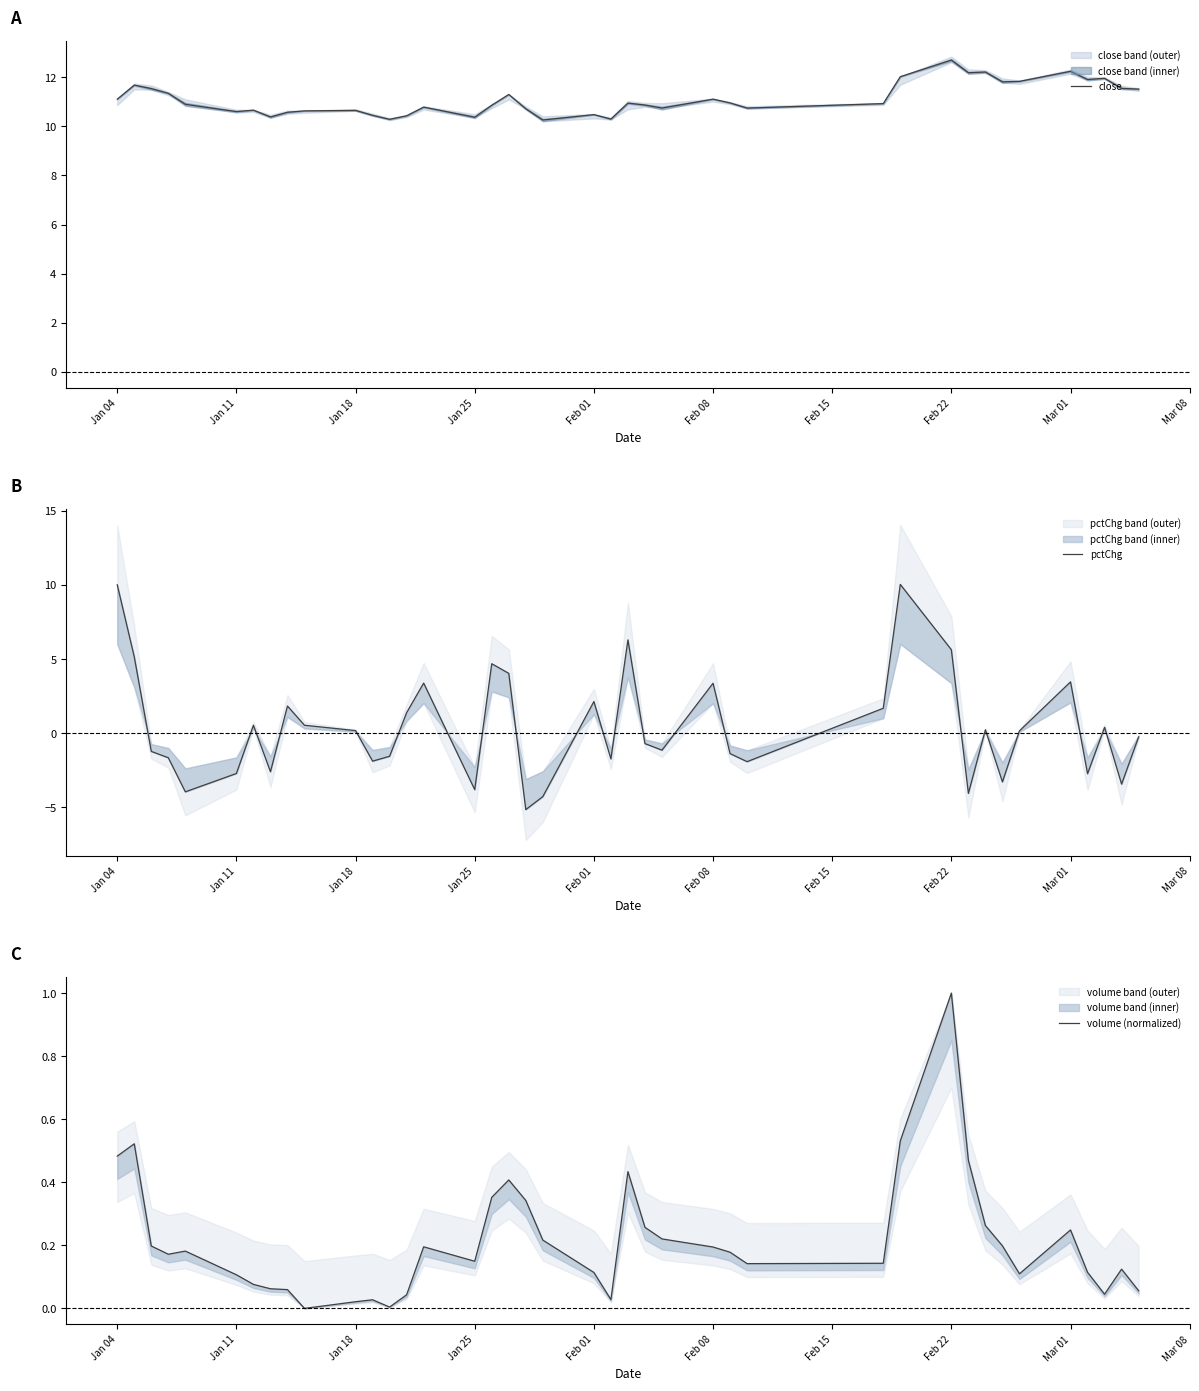

True or false: pctChg and close intersect in this chart.

False